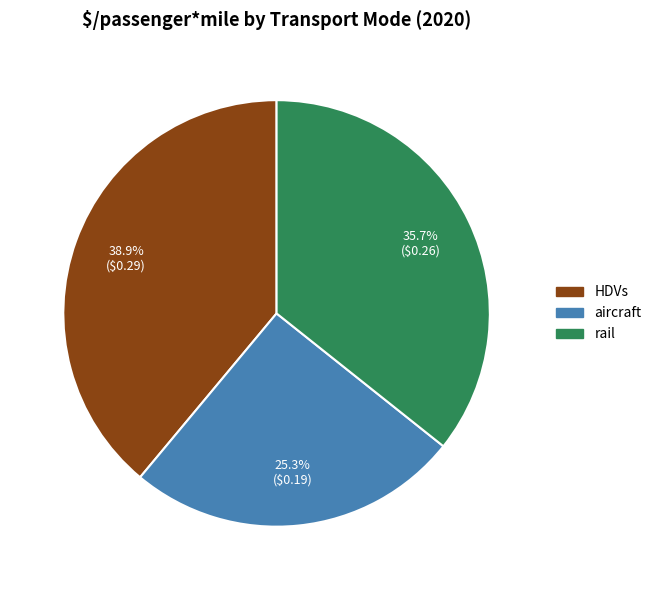

To the nearest percent, what is the combined percentage of aircraft and rail?

61%